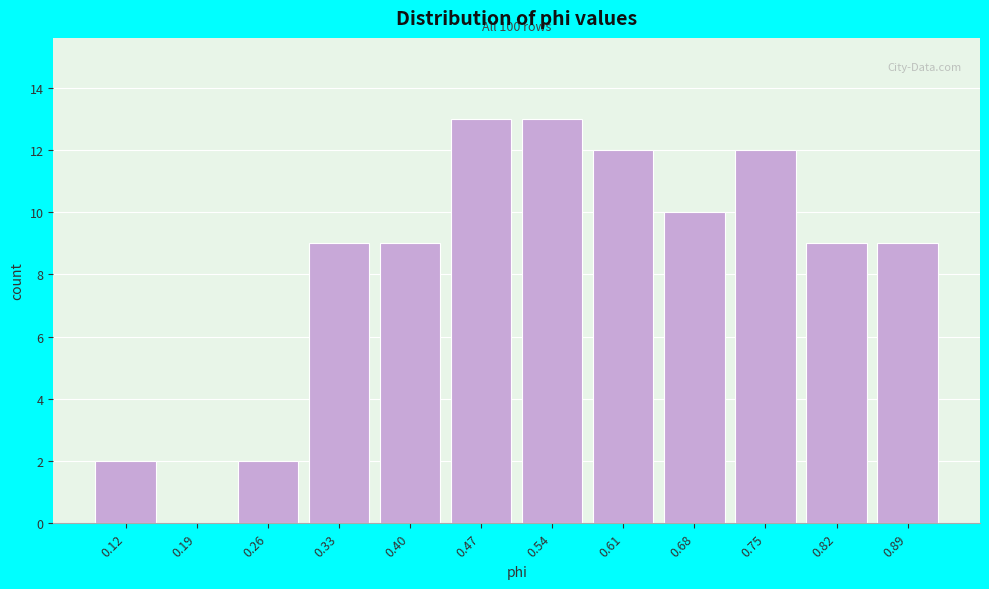

Reading left to right, what are all the values shown in this chart?

0.12=2	0.19=0	0.26=2	0.33=9	0.40=9	0.47=13	0.54=13	0.61=12	0.68=10	0.75=12	0.82=9	0.89=9